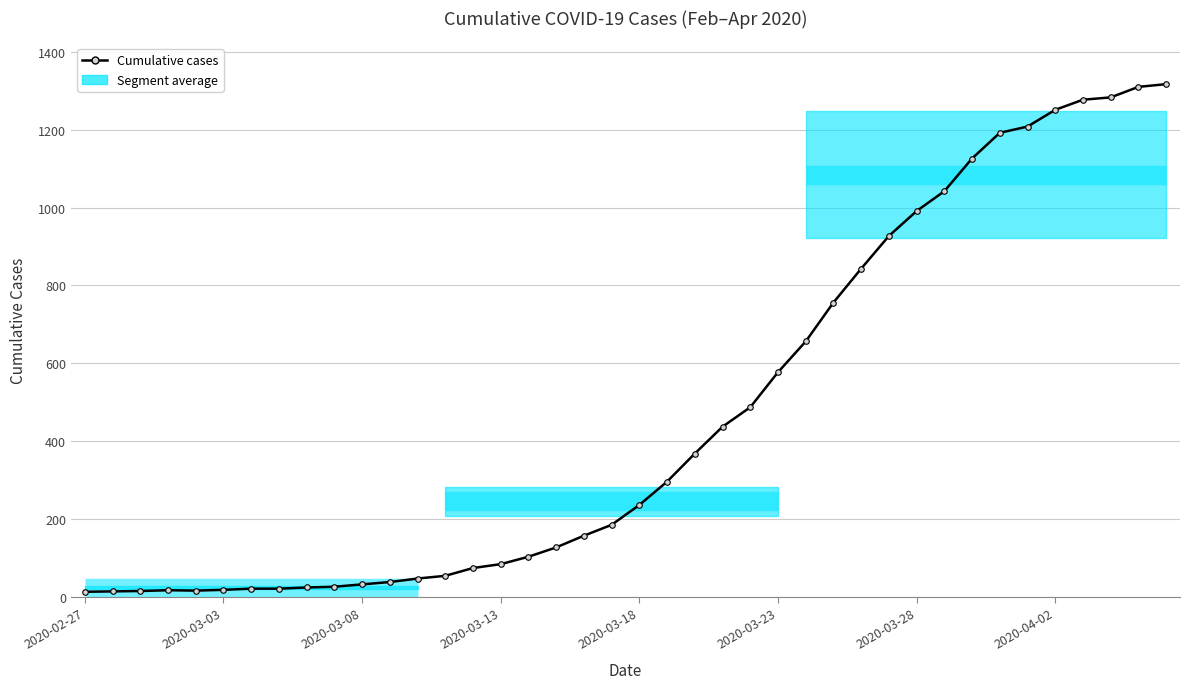

What is the sum of the values at 27 and 17?

883